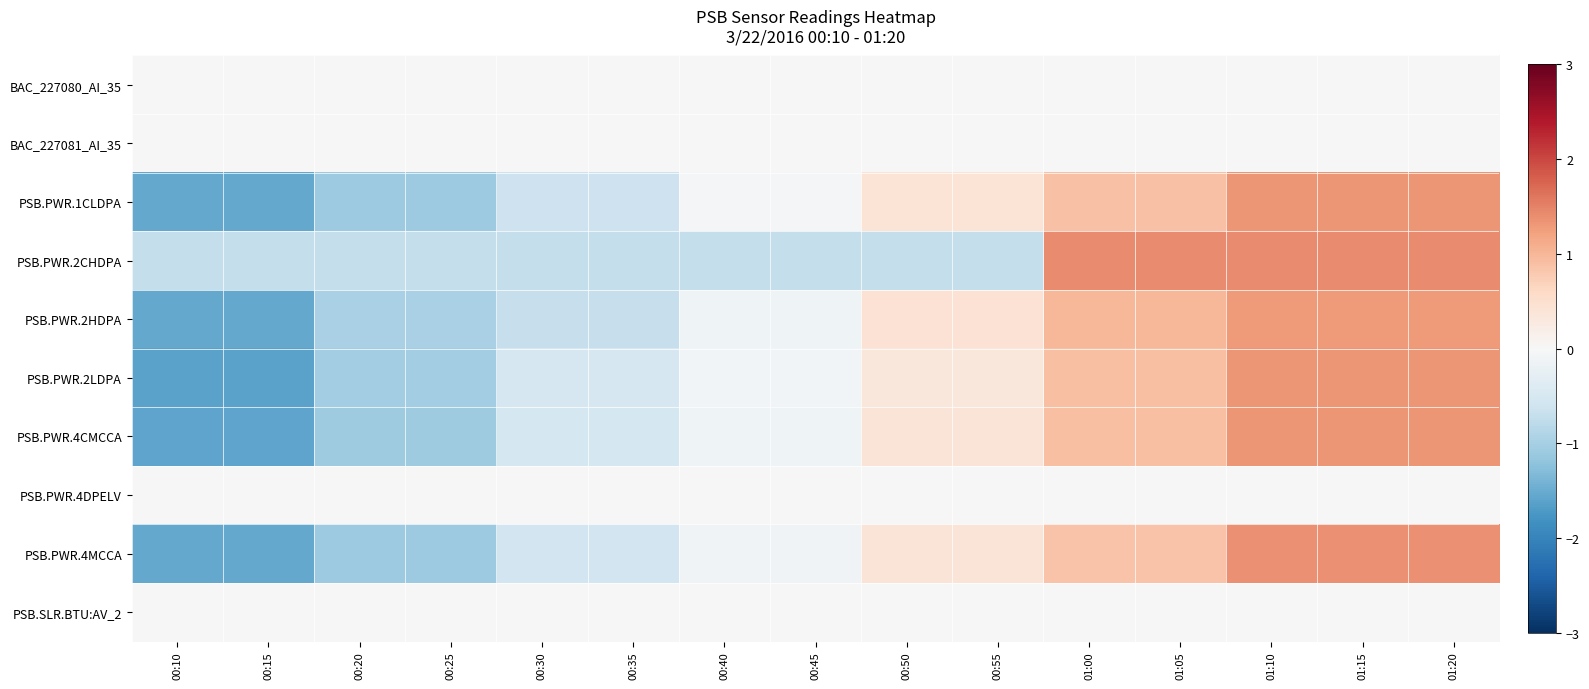

Reading right to left, extract all data points from this chart.

BAC_227080_AI_35: 01:20=0.0	01:15=0.0	01:10=0.0	01:05=0.0	01:00=0.0	00:55=0.0	00:50=0.0	00:45=0.0	00:40=0.0	00:35=0.0	00:30=0.0	00:25=0.0	00:20=0.0	00:15=0.0	00:10=0.0
BAC_227081_AI_35: 01:20=0.0	01:15=0.0	01:10=0.0	01:05=0.0	01:00=0.0	00:55=0.0	00:50=0.0	00:45=0.0	00:40=0.0	00:35=0.0	00:30=0.0	00:25=0.0	00:20=0.0	00:15=0.0	00:10=0.0
PSB.PWR.1CLDPA: 01:20=1.3	01:15=1.3	01:10=1.3	01:05=0.9	01:00=0.9	00:55=0.4	00:50=0.4	00:45=-0.0	00:40=-0.0	00:35=-0.6	00:30=-0.6	00:25=-1.1	00:20=-1.1	00:15=-1.5	00:10=-1.5
PSB.PWR.2CHDPA: 01:20=1.4	01:15=1.4	01:10=1.4	01:05=1.4	01:00=1.4	00:55=-0.7	00:50=-0.7	00:45=-0.7	00:40=-0.7	00:35=-0.7	00:30=-0.7	00:25=-0.7	00:20=-0.7	00:15=-0.7	00:10=-0.7
PSB.PWR.2HDPA: 01:20=1.3	01:15=1.3	01:10=1.3	01:05=1.0	01:00=1.0	00:55=0.4	00:50=0.4	00:45=-0.1	00:40=-0.1	00:35=-0.7	00:30=-0.7	00:25=-1.0	00:20=-1.0	00:15=-1.5	00:10=-1.5
PSB.PWR.2LDPA: 01:20=1.3	01:15=1.3	01:10=1.3	01:05=0.9	01:00=0.9	00:55=0.3	00:50=0.3	00:45=-0.1	00:40=-0.1	00:35=-0.5	00:30=-0.5	00:25=-1.1	00:20=-1.1	00:15=-1.6	00:10=-1.6
PSB.PWR.4CMCCA: 01:20=1.3	01:15=1.3	01:10=1.3	01:05=0.9	01:00=0.9	00:55=0.4	00:50=0.4	00:45=-0.1	00:40=-0.1	00:35=-0.5	00:30=-0.5	00:25=-1.1	00:20=-1.1	00:15=-1.6	00:10=-1.6
PSB.PWR.4DPELV: 01:20=0.0	01:15=0.0	01:10=0.0	01:05=0.0	01:00=0.0	00:55=0.0	00:50=0.0	00:45=0.0	00:40=0.0	00:35=0.0	00:30=0.0	00:25=0.0	00:20=0.0	00:15=0.0	00:10=0.0
PSB.PWR.4MCCA: 01:20=1.4	01:15=1.4	01:10=1.4	01:05=0.8	01:00=0.8	00:55=0.4	00:50=0.4	00:45=-0.1	00:40=-0.1	00:35=-0.6	00:30=-0.6	00:25=-1.1	00:20=-1.1	00:15=-1.5	00:10=-1.5
PSB.SLR.BTU:AV_2: 01:20=0.0	01:15=0.0	01:10=0.0	01:05=0.0	01:00=0.0	00:55=0.0	00:50=0.0	00:45=0.0	00:40=0.0	00:35=0.0	00:30=0.0	00:25=0.0	00:20=0.0	00:15=0.0	00:10=0.0